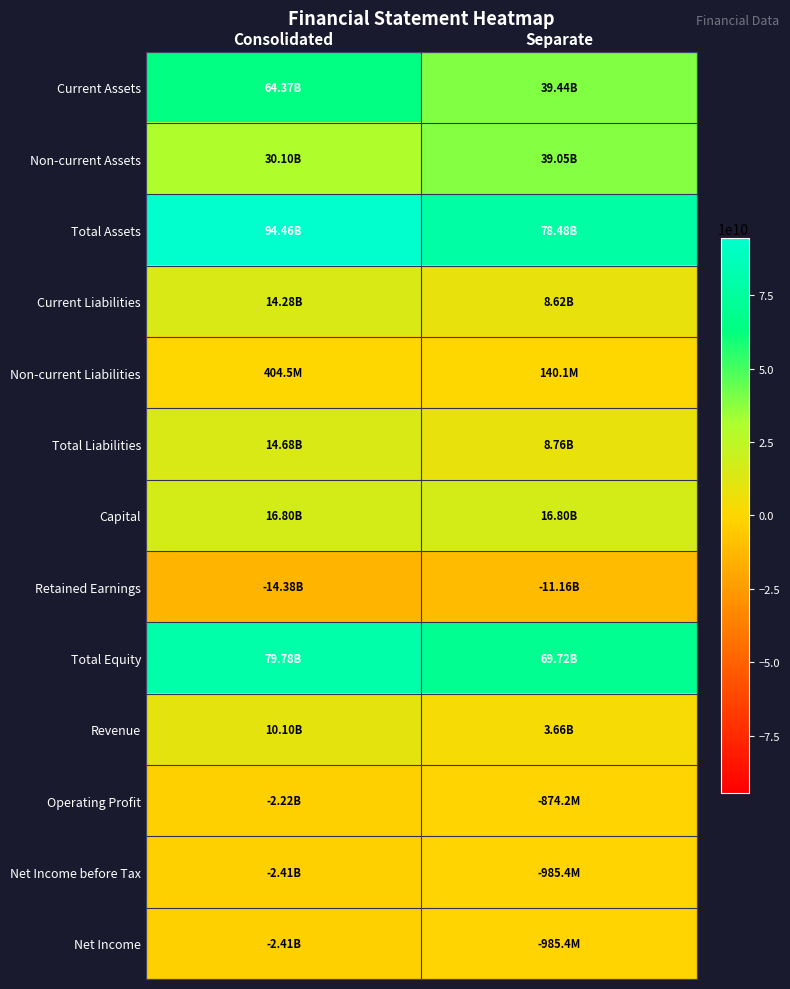

Reading right to left, extract all data points from this chart.

Current Assets: Separate=39436138823	Consolidated=64365572158
Non-current Assets: Separate=39046232386	Consolidated=30097551157
Total Assets: Separate=78482371209	Consolidated=94463123315
Current Liabilities: Separate=8619528021	Consolidated=14278392546
Non-current Liabilities: Separate=140097320	Consolidated=404543161
Total Liabilities: Separate=8759625341	Consolidated=14682935707
Capital: Separate=16797419500	Consolidated=16797419500
Retained Earnings: Separate=-11156901642	Consolidated=-14383748769
Total Equity: Separate=69722745868	Consolidated=79780187608
Revenue: Separate=3663728578	Consolidated=10101654288
Operating Profit: Separate=-874219385	Consolidated=-2217988819
Net Income before Tax: Separate=-985409788	Consolidated=-2406071920
Net Income: Separate=-985409788	Consolidated=-2406071920